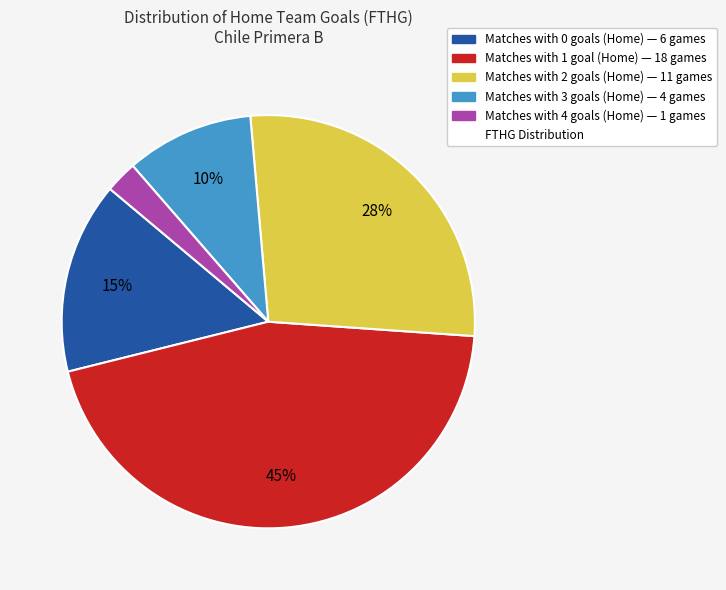

How many slices are in this pie chart?

5